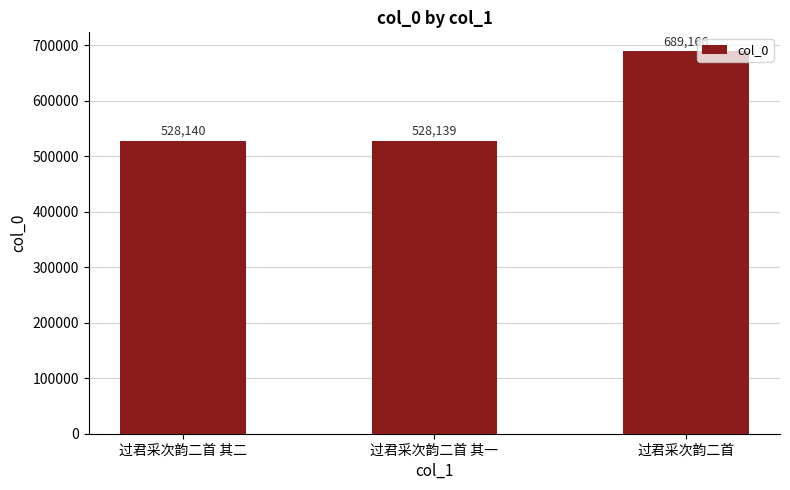

What is the minimum value shown in the chart?

528139